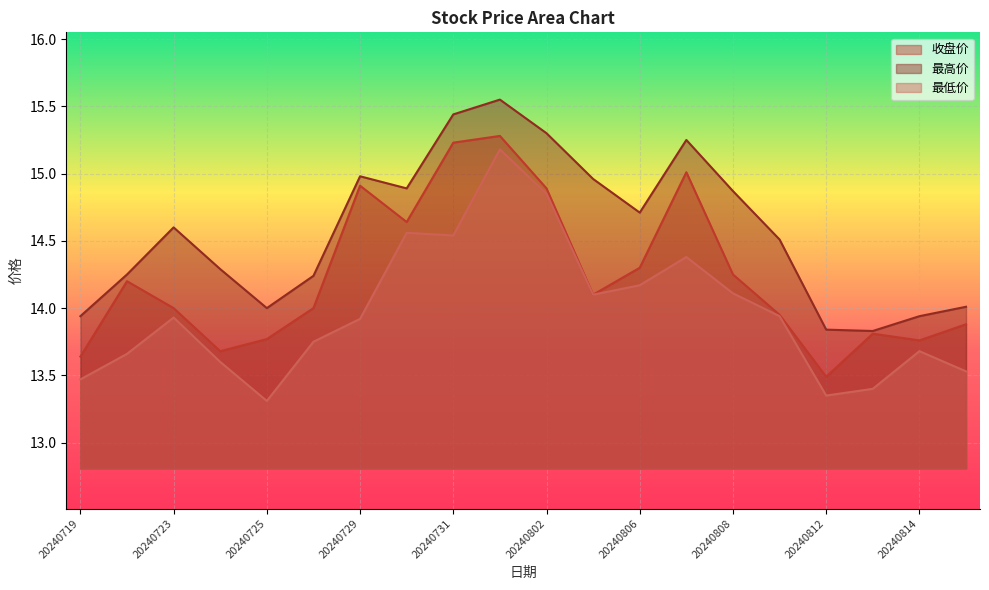

At which label does 最低价 reach its peak?

20240801